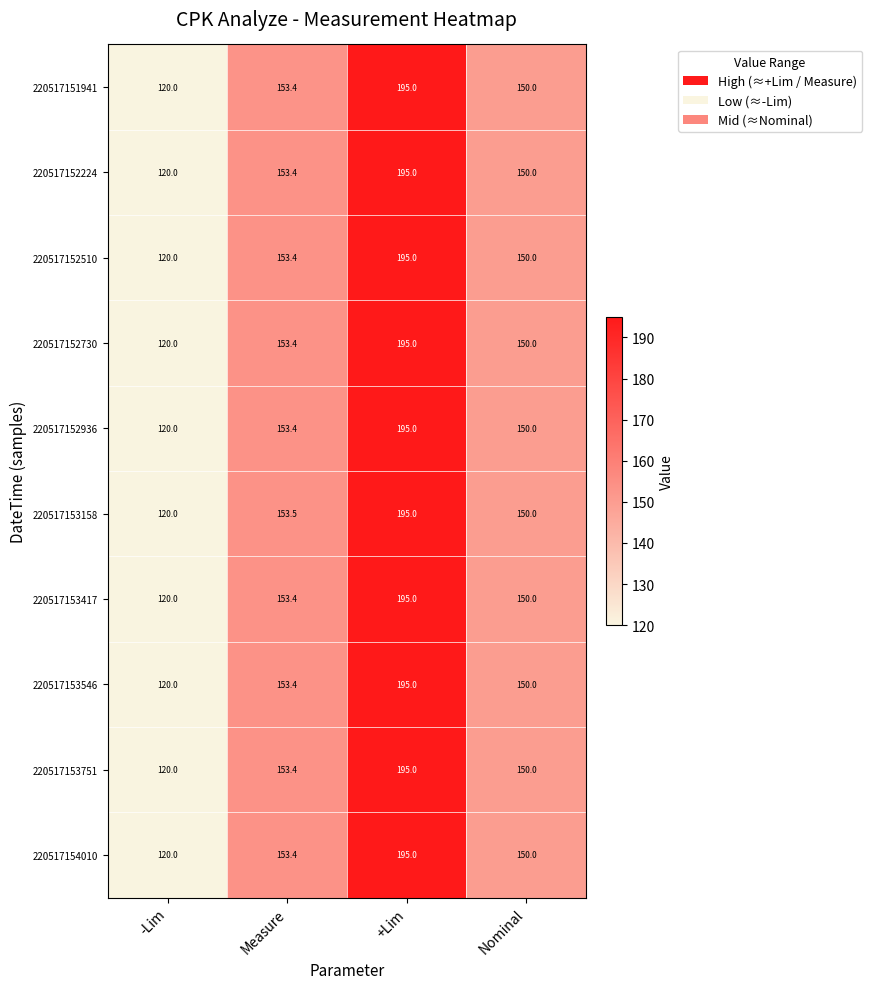

Rank the categories by 220517152730 value from lowest to highest.

-Lim, Nominal, Measure, +Lim